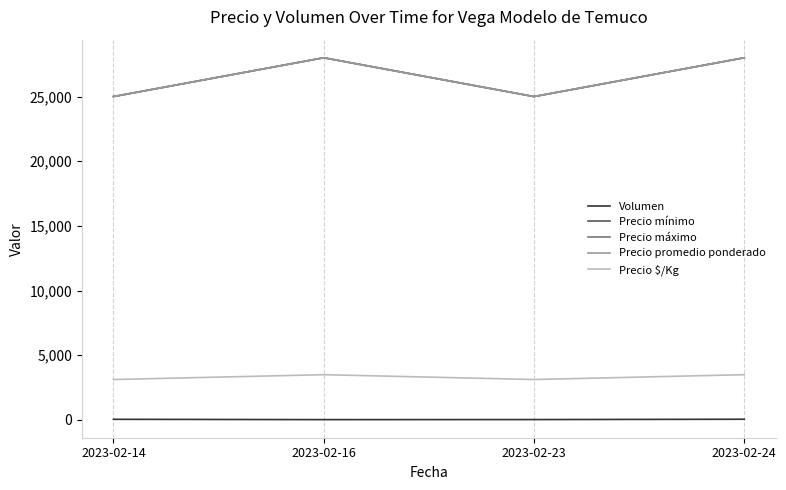

The Volumen series shows 55 at 2023-02-24. True or false?

True